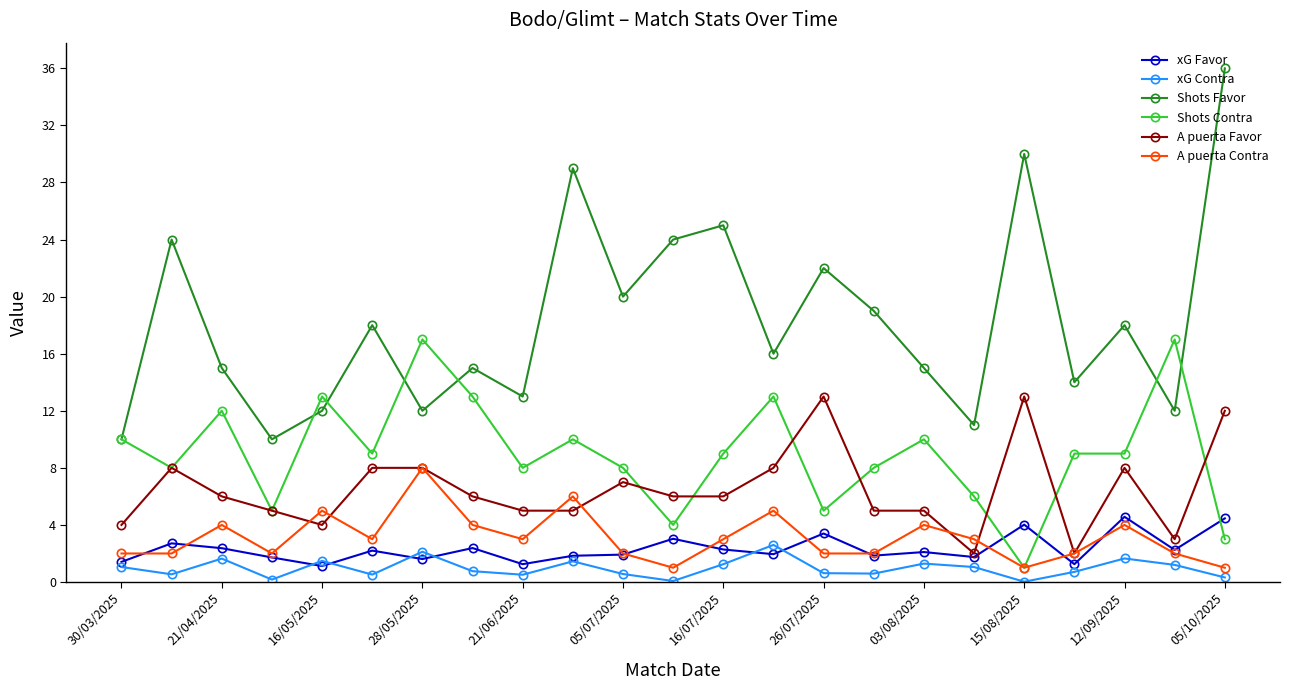

What is the value of the A puerta Favor point at the 16th from the left?

5.0